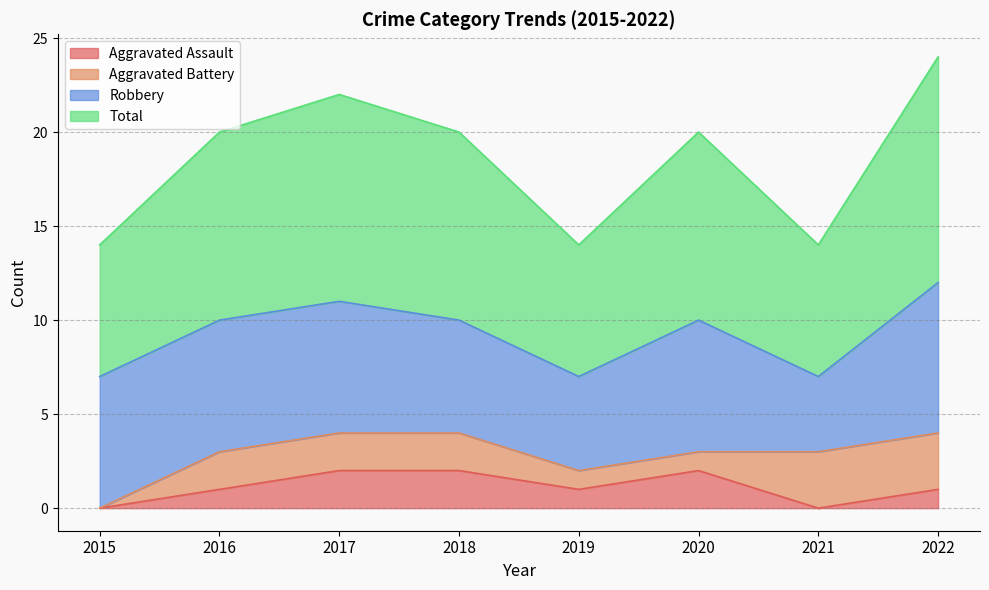

The value of Aggravated Assault at 2017 is 2. True or false?

True